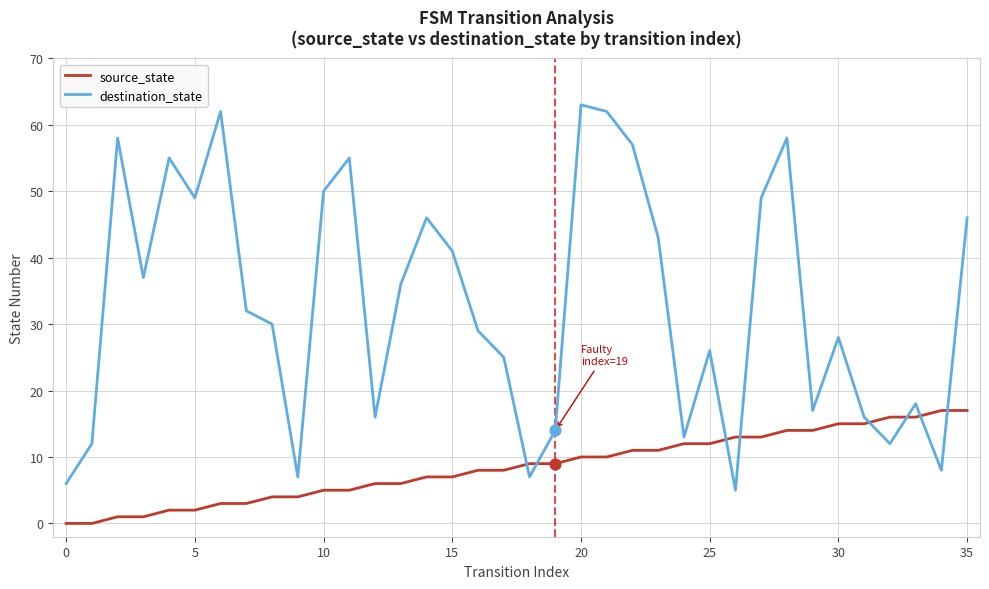

What are all the series names shown in the legend?

source_state, destination_state